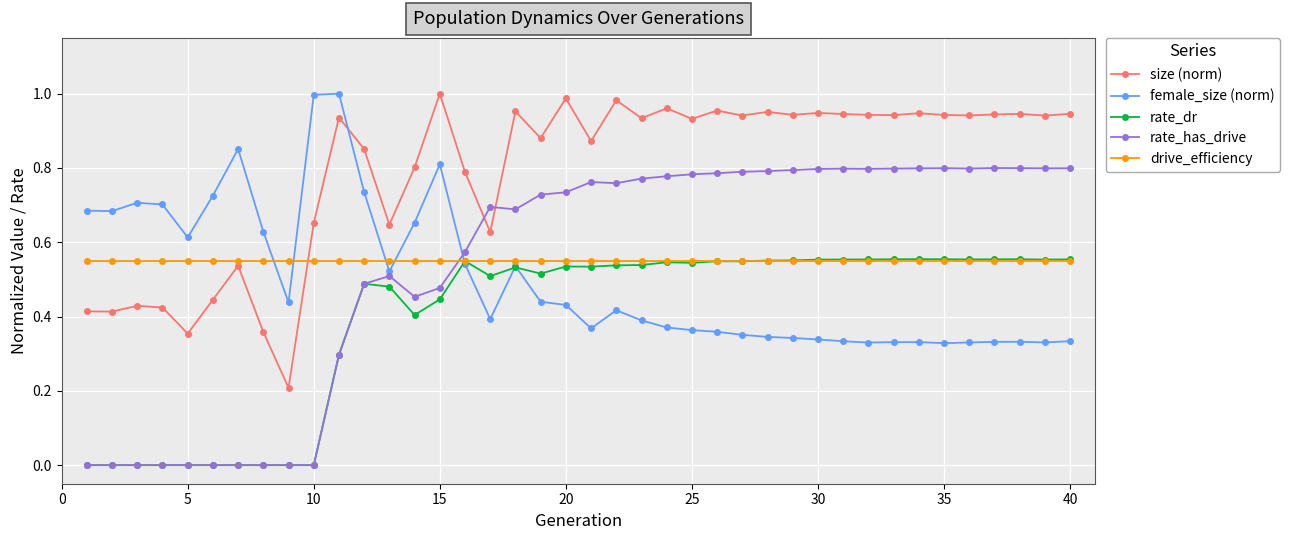

True or false: size (norm) and drive_efficiency cross at least once.

True